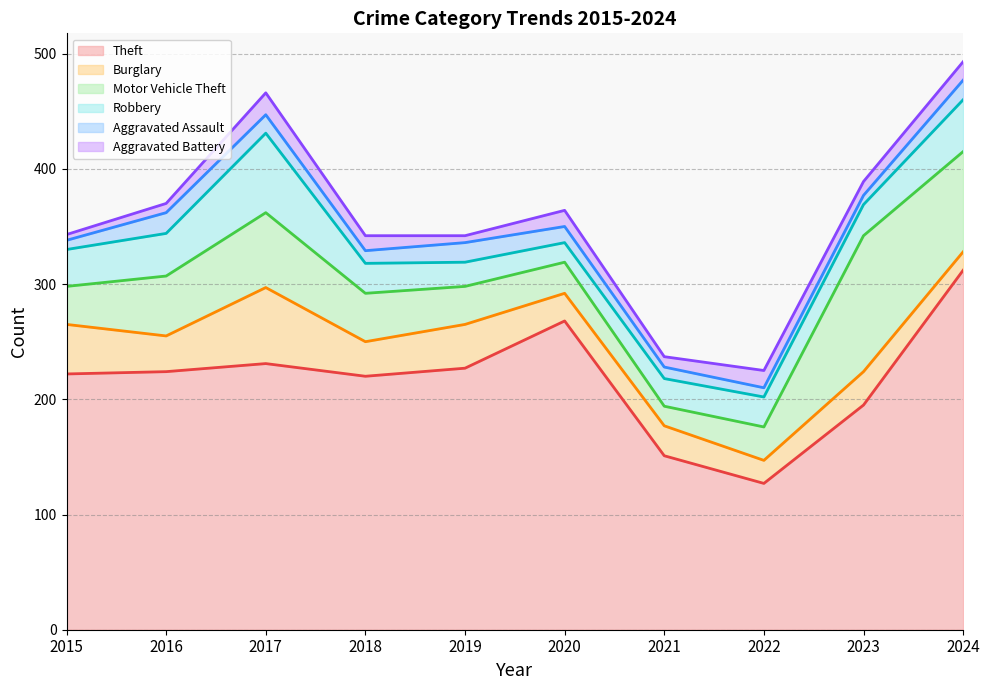

What is the difference between the Robbery values at 2024 and 2021?

21